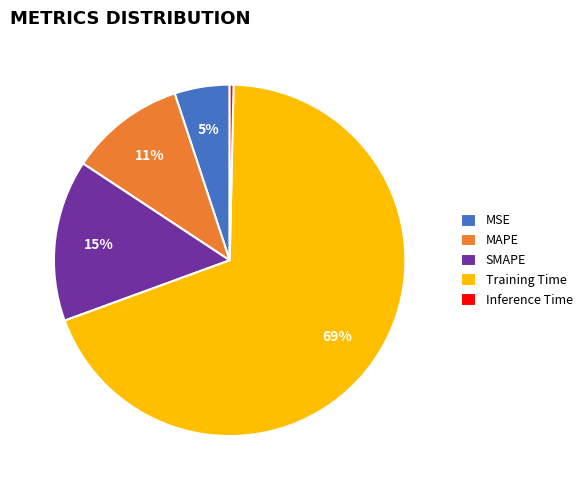

Is there any slice that represents more than half of the pie?

Yes